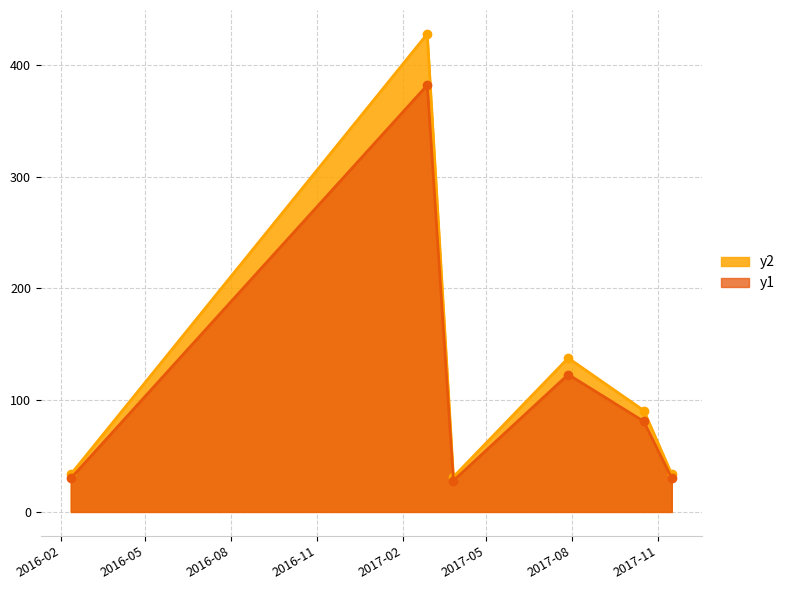

Rank the categories by value from lowest to highest.

2017-03-27, 2016-02-11, 2017-11-16, 2017-10-17, 2017-07-28, 2017-02-27